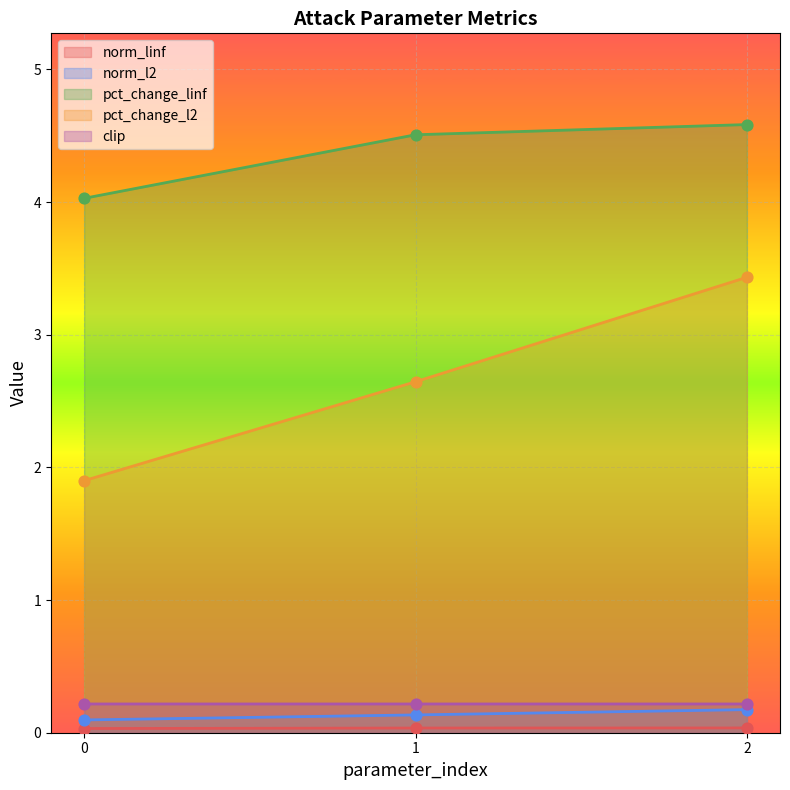

Which series has the largest total across all categories?

pct_change_linf